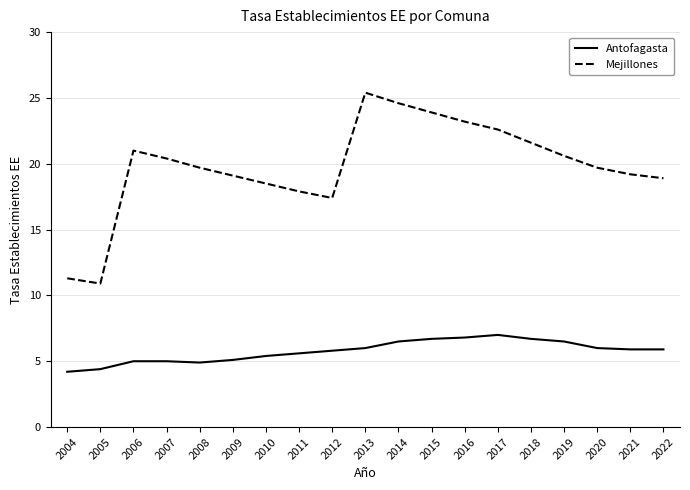

Which series has the largest total across all categories?

Mejillones